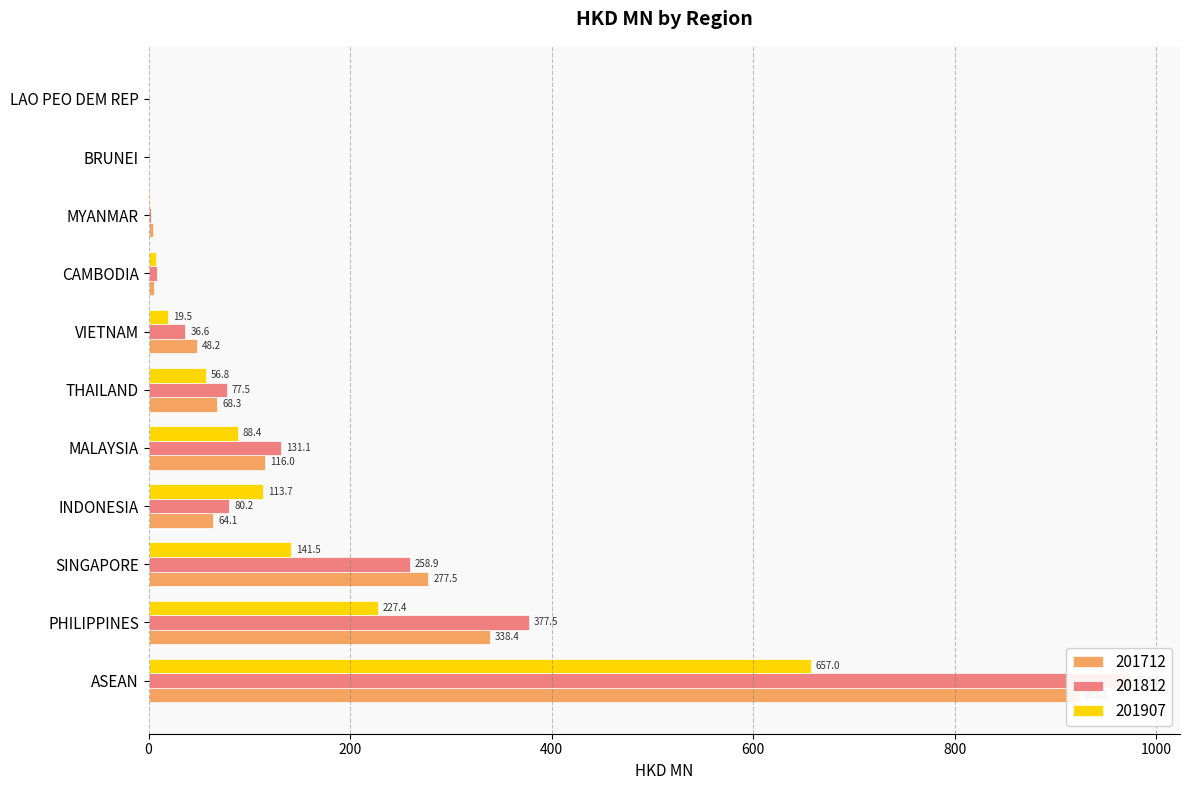

True or false: 201712 has a value of 0.0 at LAO PEO DEM REP.

False